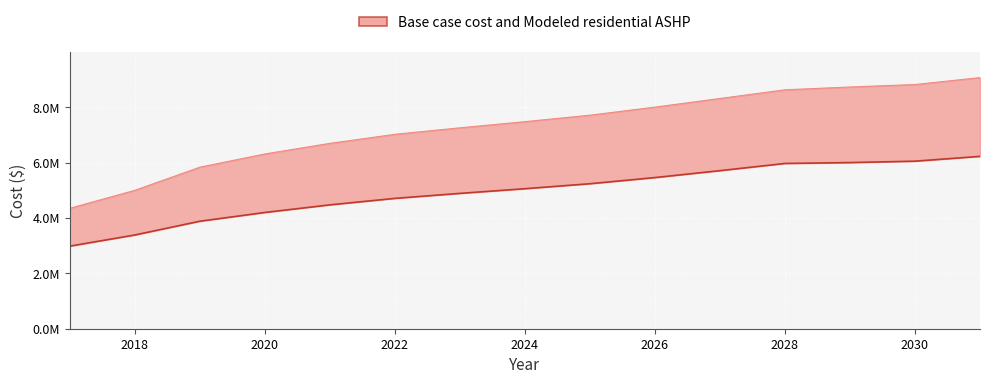

True or false: the data has more than 0 interior local peaks.

False